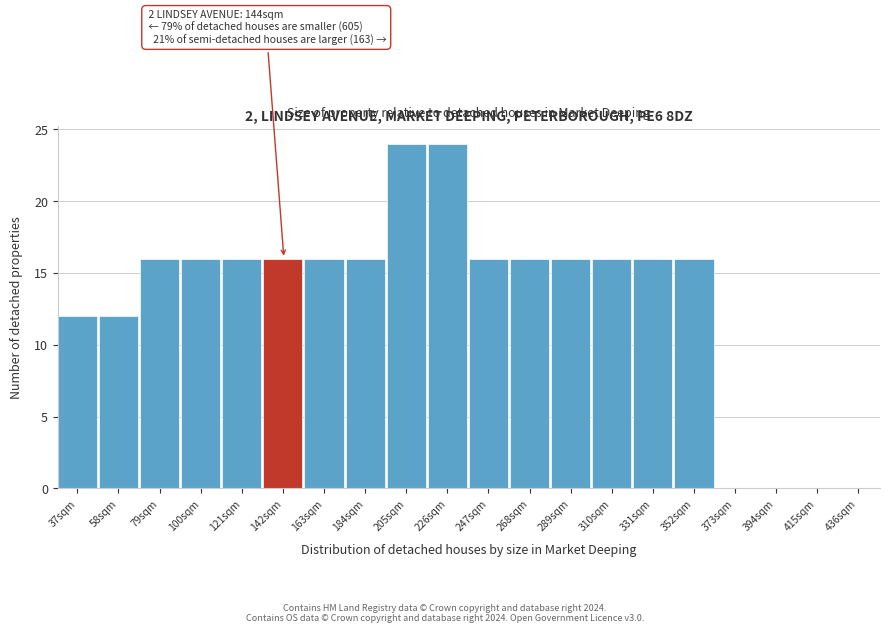

Reading left to right, what are all the values shown in this chart?

37sqm=12	58sqm=12	79sqm=16	100sqm=16	121sqm=16	142sqm=16	163sqm=16	184sqm=16	205sqm=24	226sqm=24	247sqm=16	268sqm=16	289sqm=16	310sqm=16	331sqm=16	352sqm=16	373sqm=0	394sqm=0	415sqm=0	436sqm=0